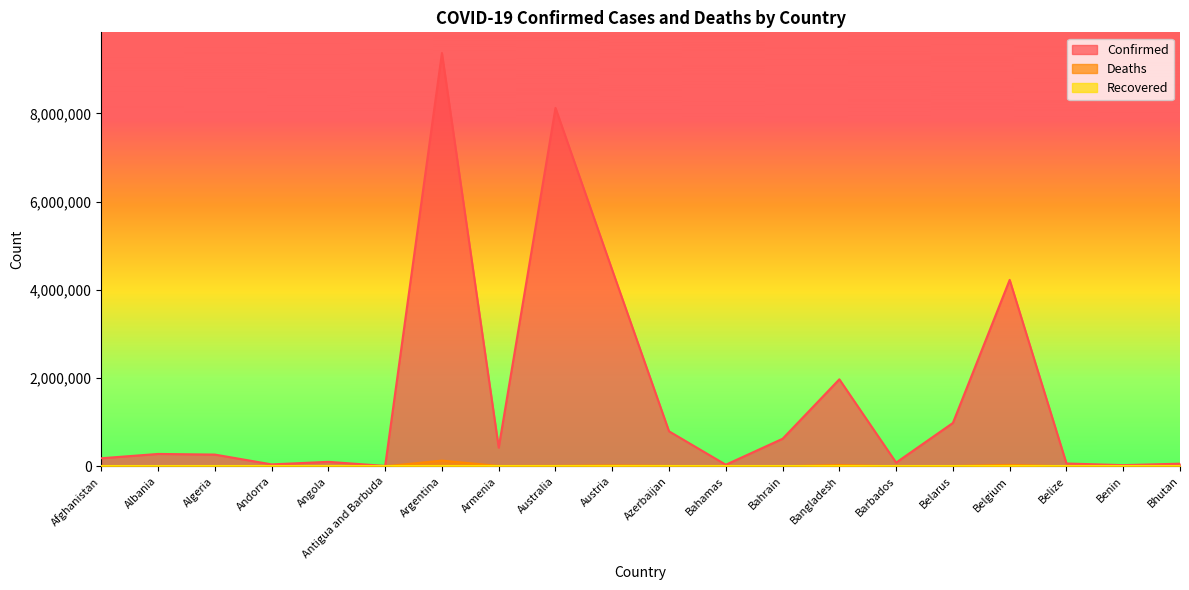

What is the difference between the maximum and second lowest values in the Deaths series?

128929